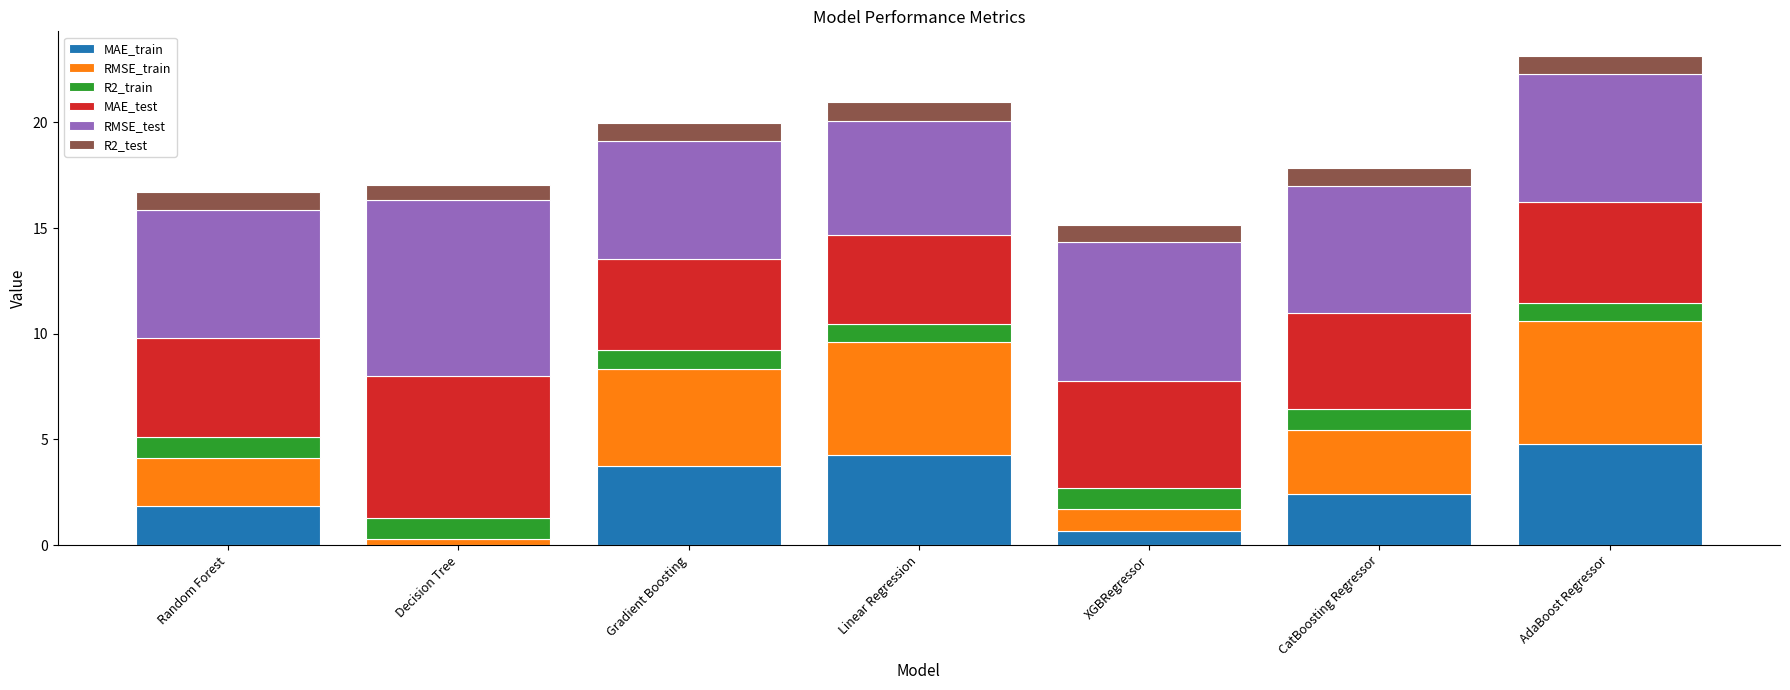

The value of MAE_train at Linear Regression is 4.3. True or false?

True